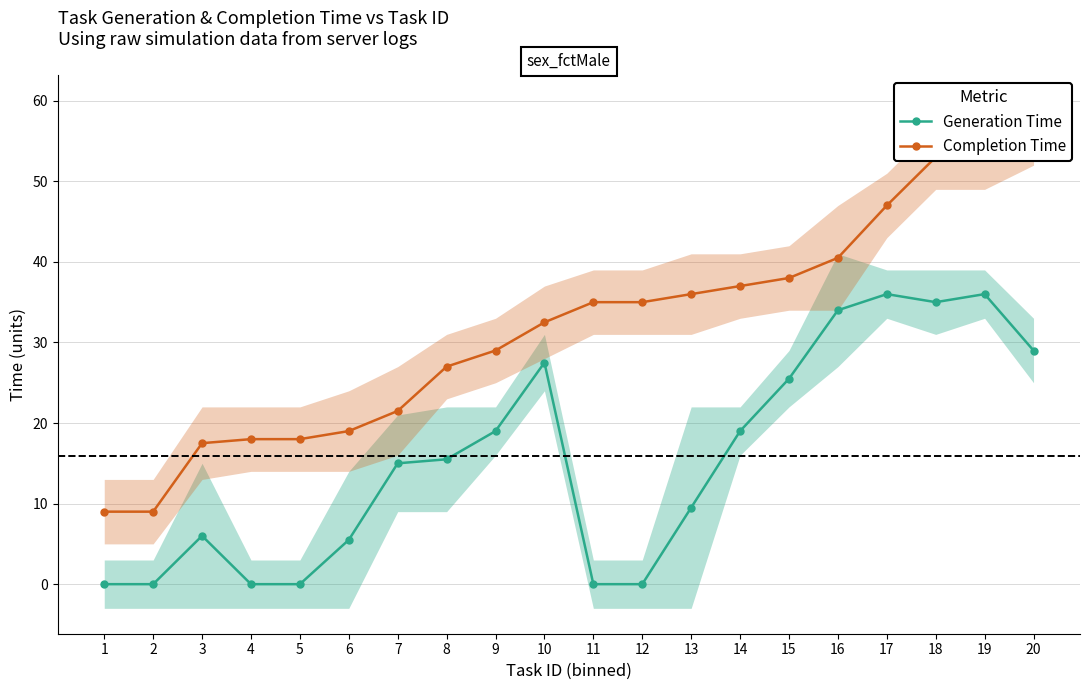

What is the sum of all Generation Time values?

312.5